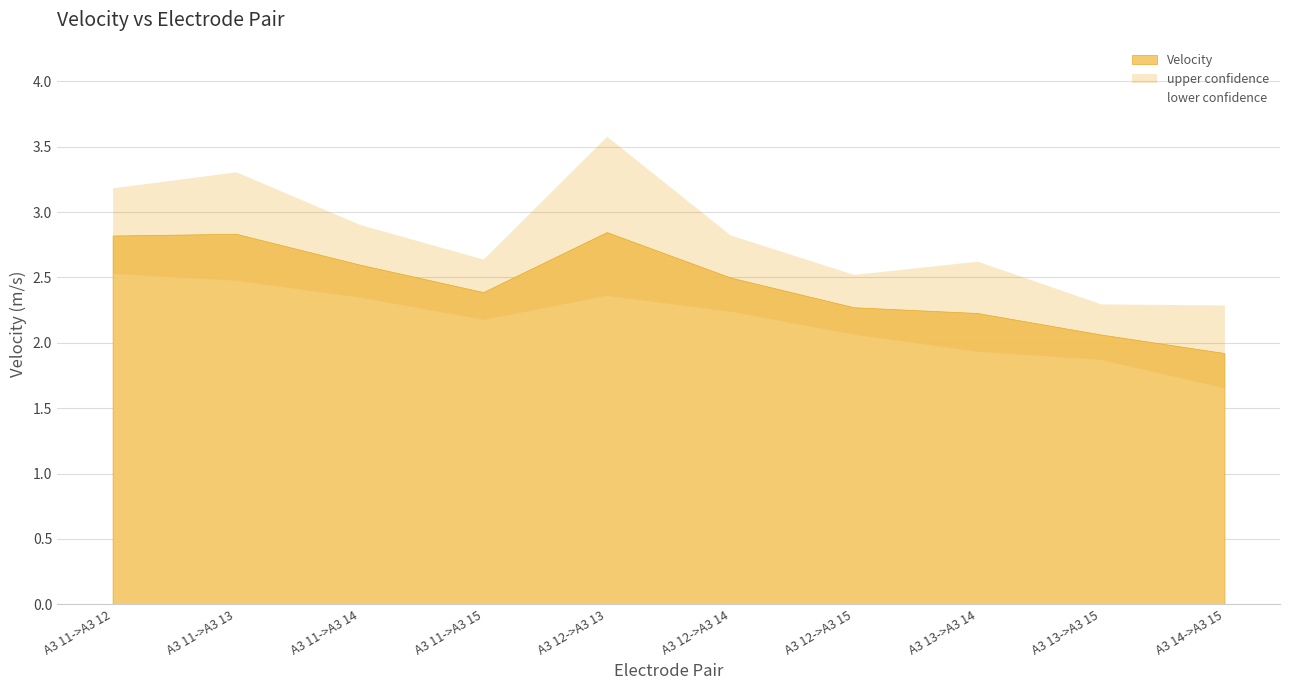

Rank the series by their average value, from highest to lowest.

upper confidence, Velocity, lower confidence